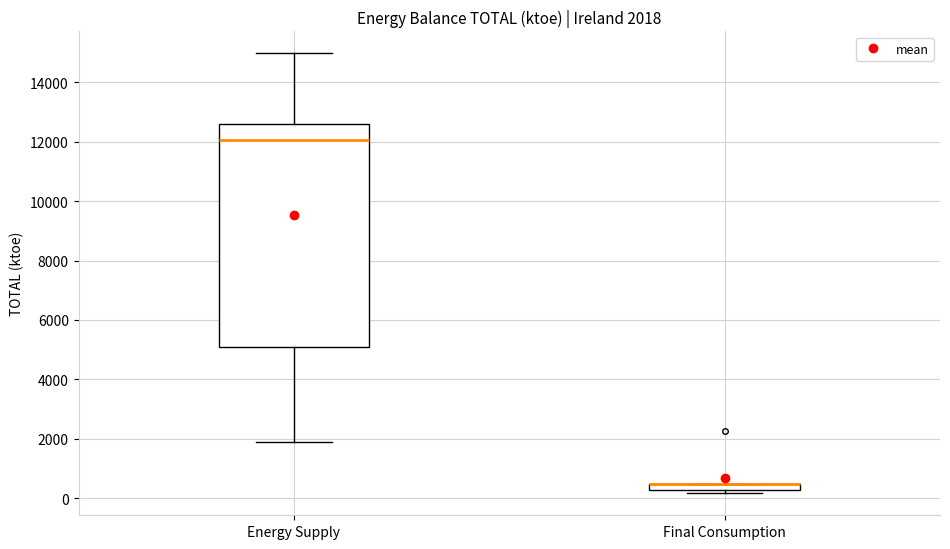

Which box is the tallest, from its lower edge to its upper edge?

Energy Supply